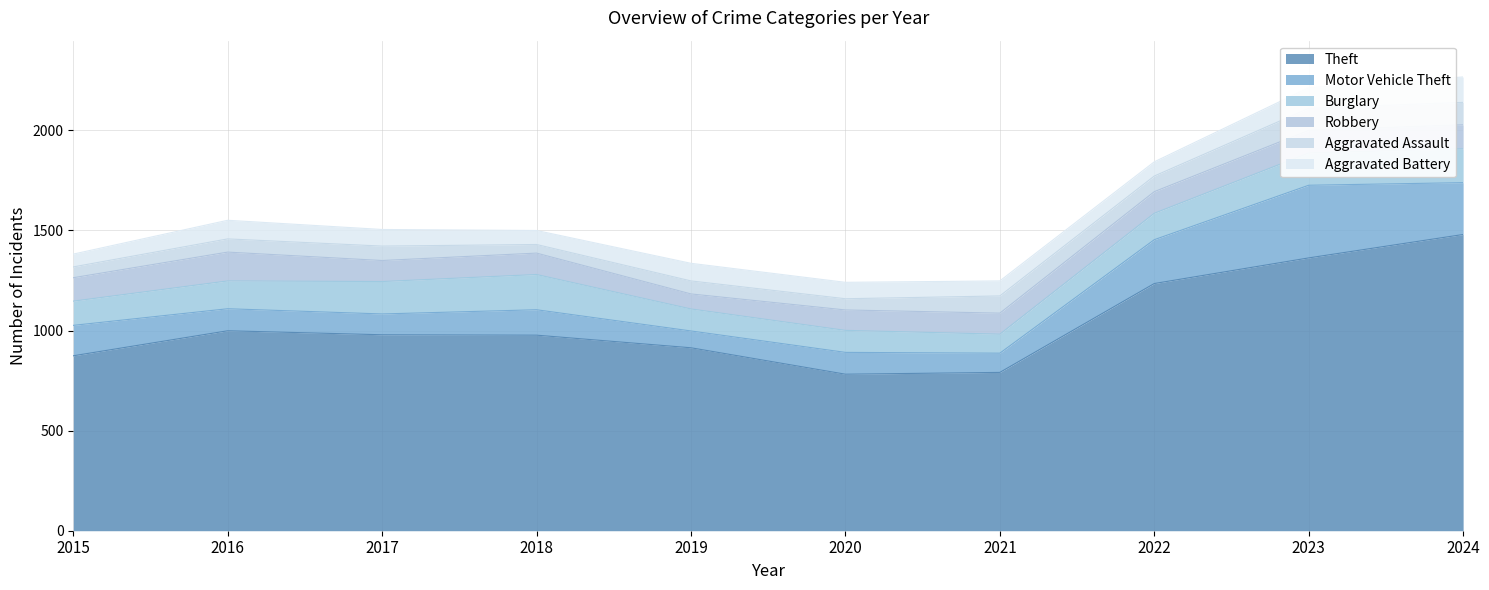

Is it true that Theft equals 1409 at 2016?

False